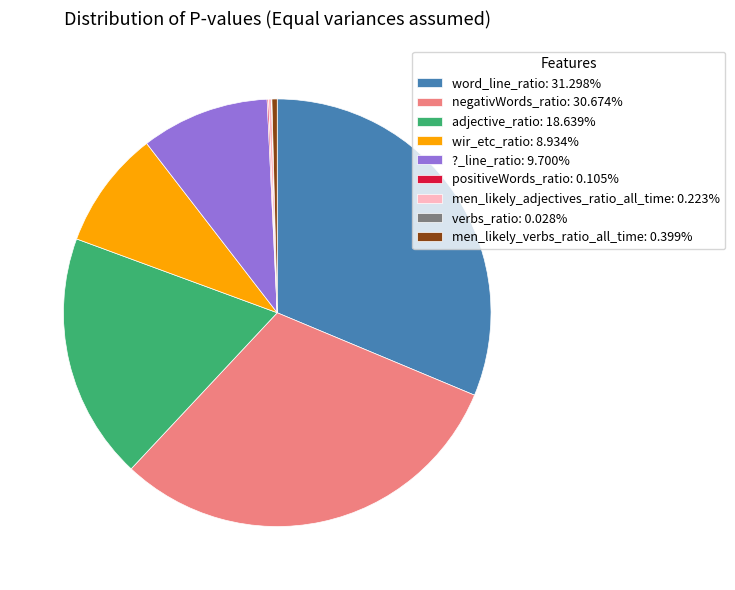

Does adjective_ratio: 18.639% represent more than half of the total?

No